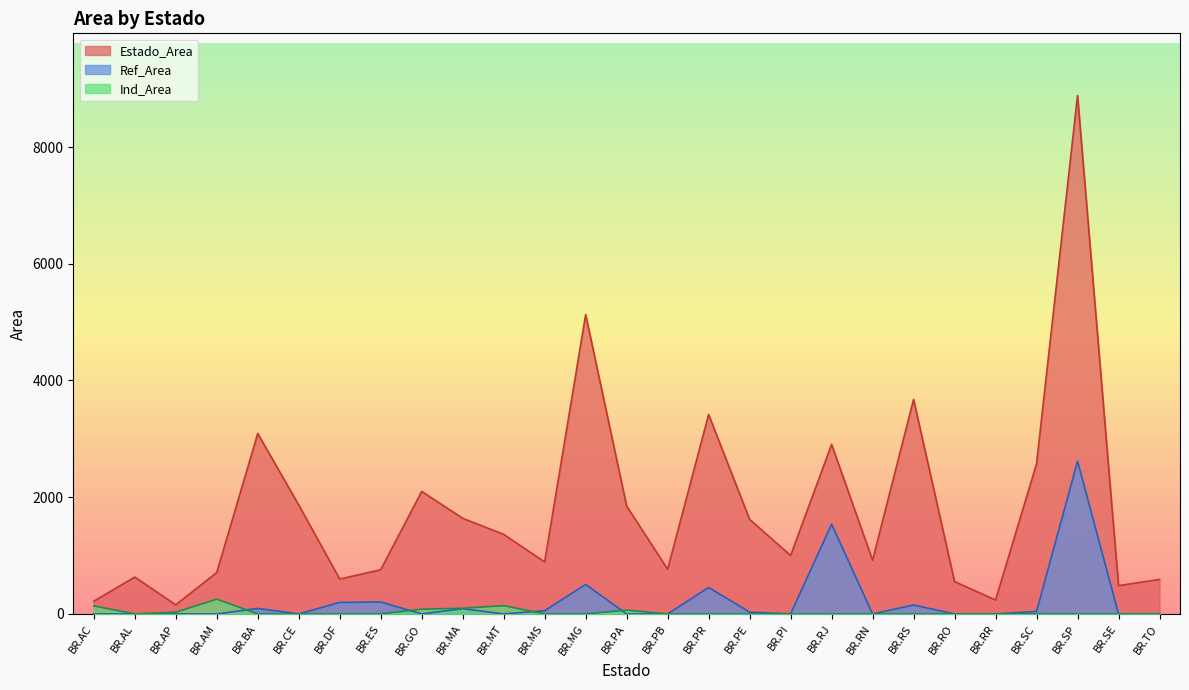

At which category does Estado_Area reach its first local valley?

BR.AP